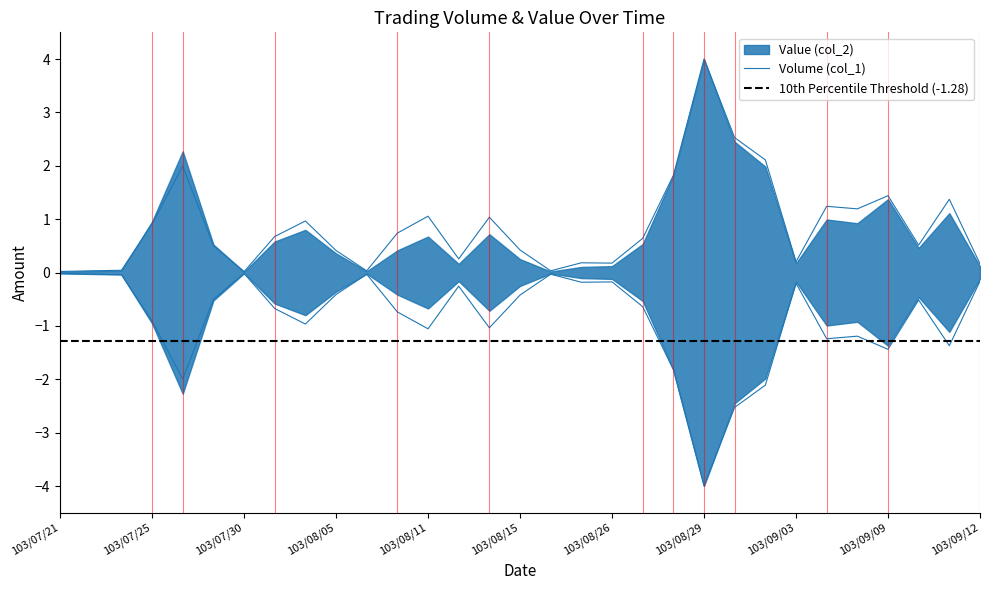

Does the chart have visible grid lines?

No